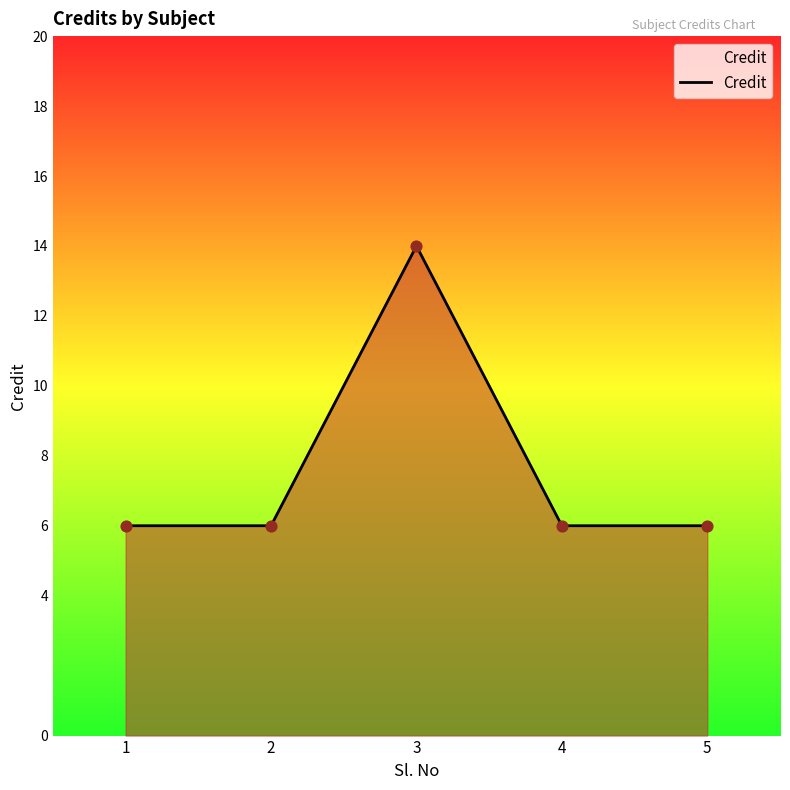

What is the ratio of the value at 3 to the value at 1?

2.3